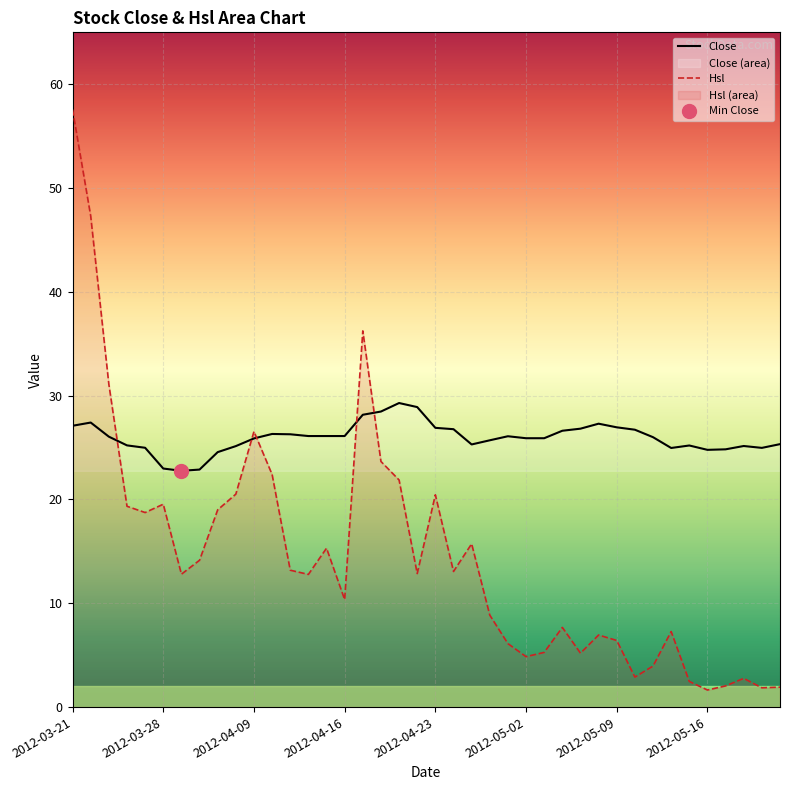

True or false: Close and Hsl intersect in this chart.

True